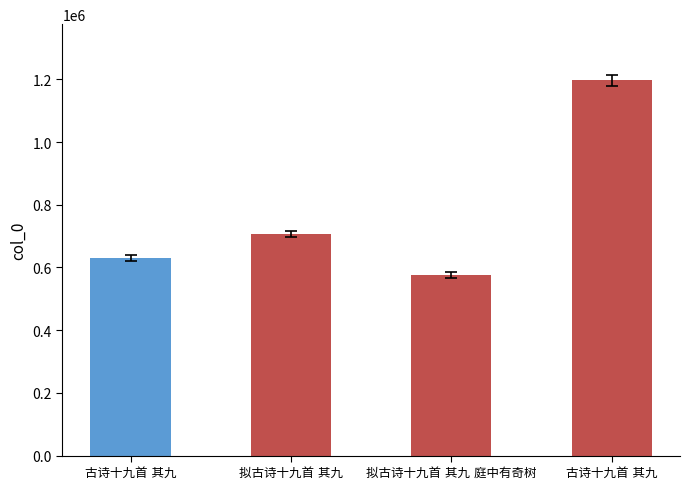

Count the number of values greater than 706282.

1